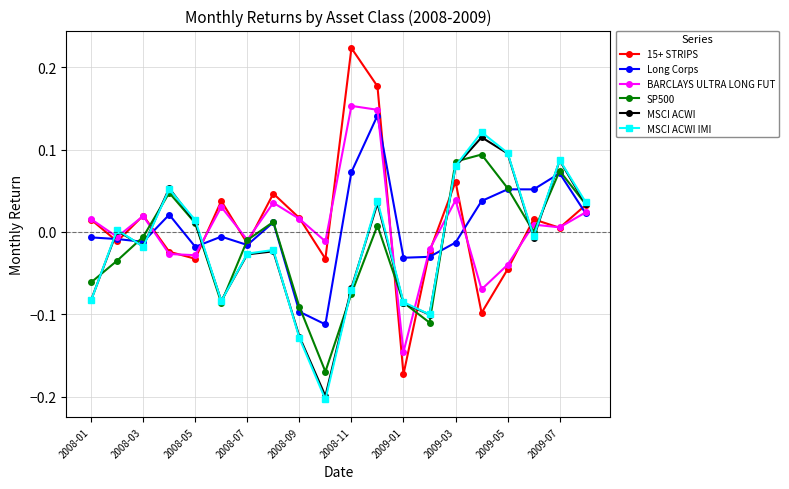

How many series are shown in this chart?

6